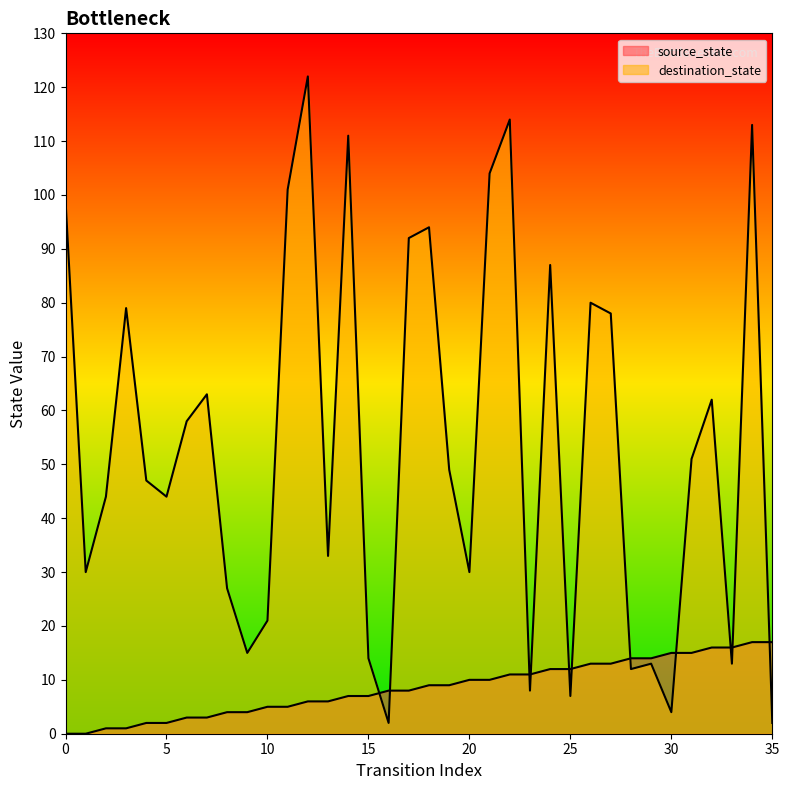

What value does the source_state series have at 8?

4